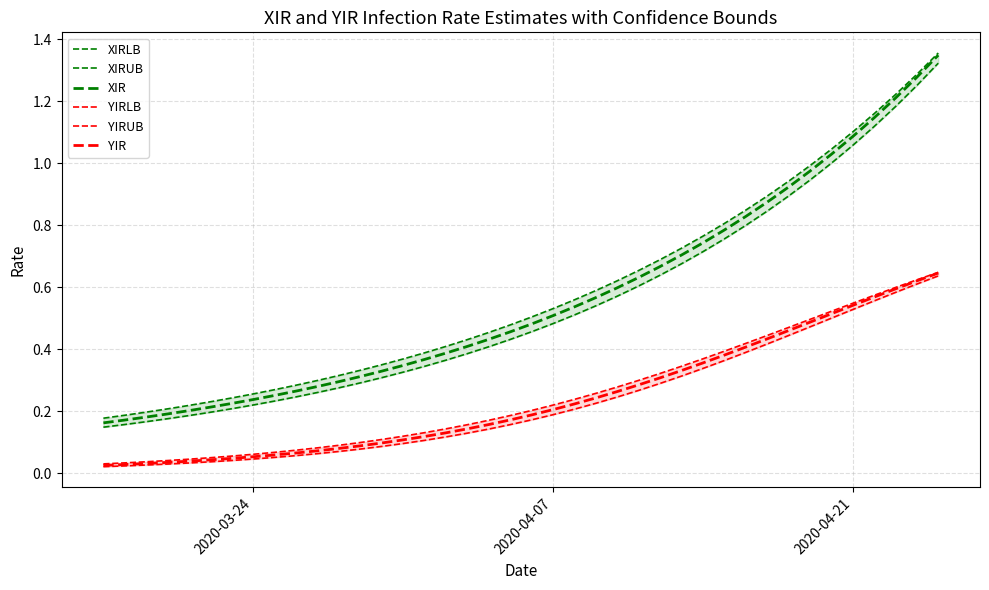

How many data points does each series have?

40